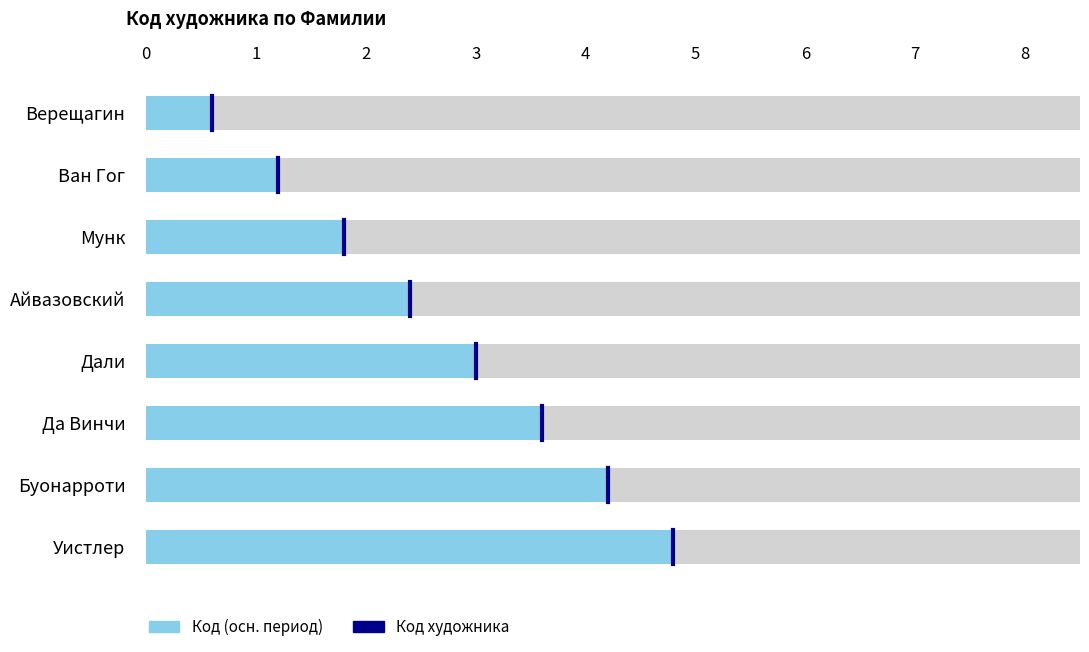

Which has a higher value, 0 or 1?

1